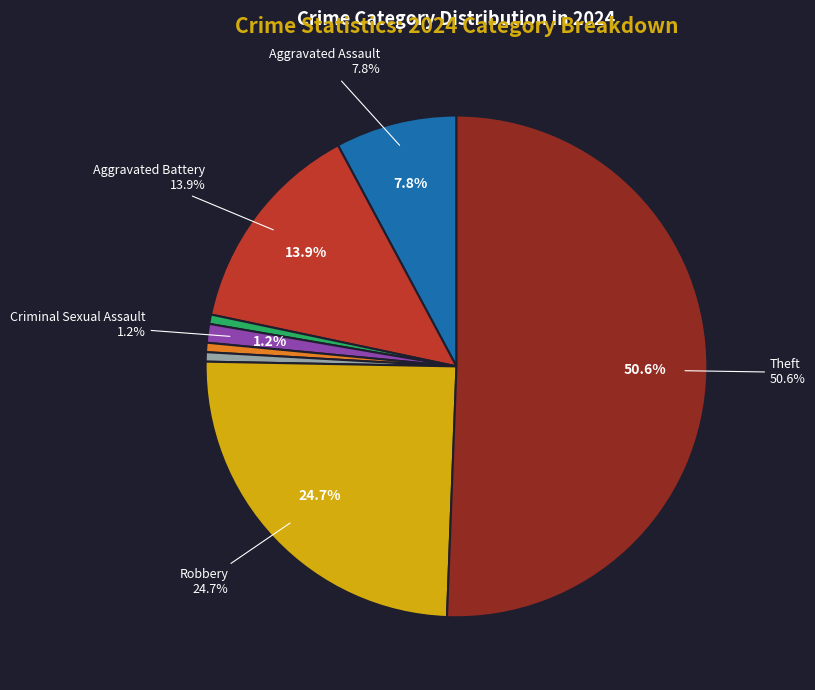

What is the largest slice in the pie chart?

Theft